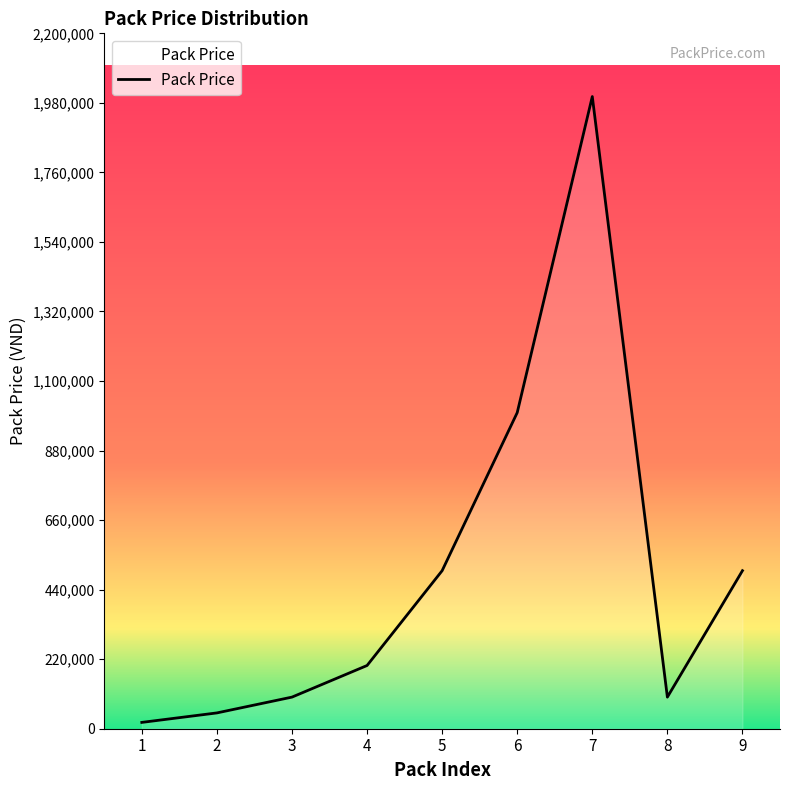

What is the difference between the values at 3 and 4?

100000